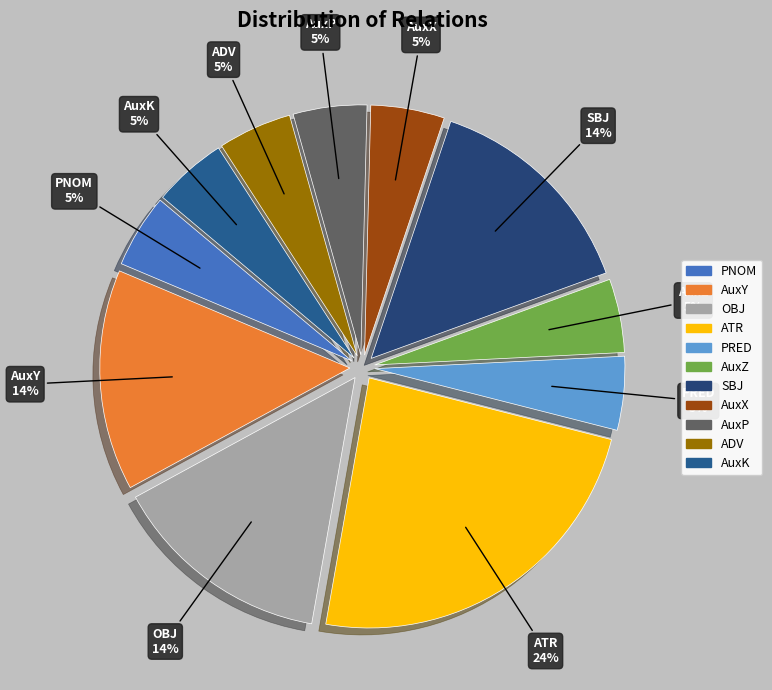

Does any single category account for the majority?

No